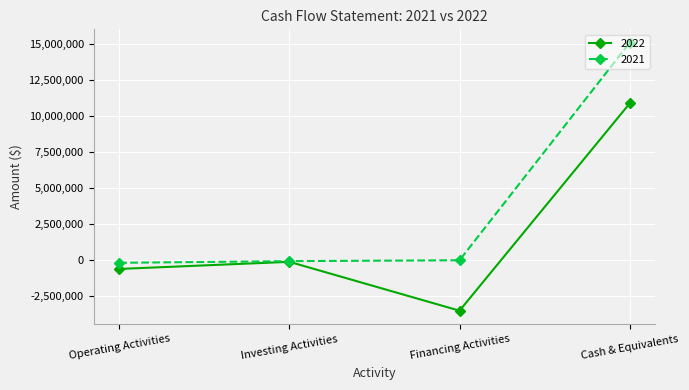

List the labels in order of 2022 value, smallest first.

Financing Activities, Operating Activities, Investing Activities, Cash & Equivalents